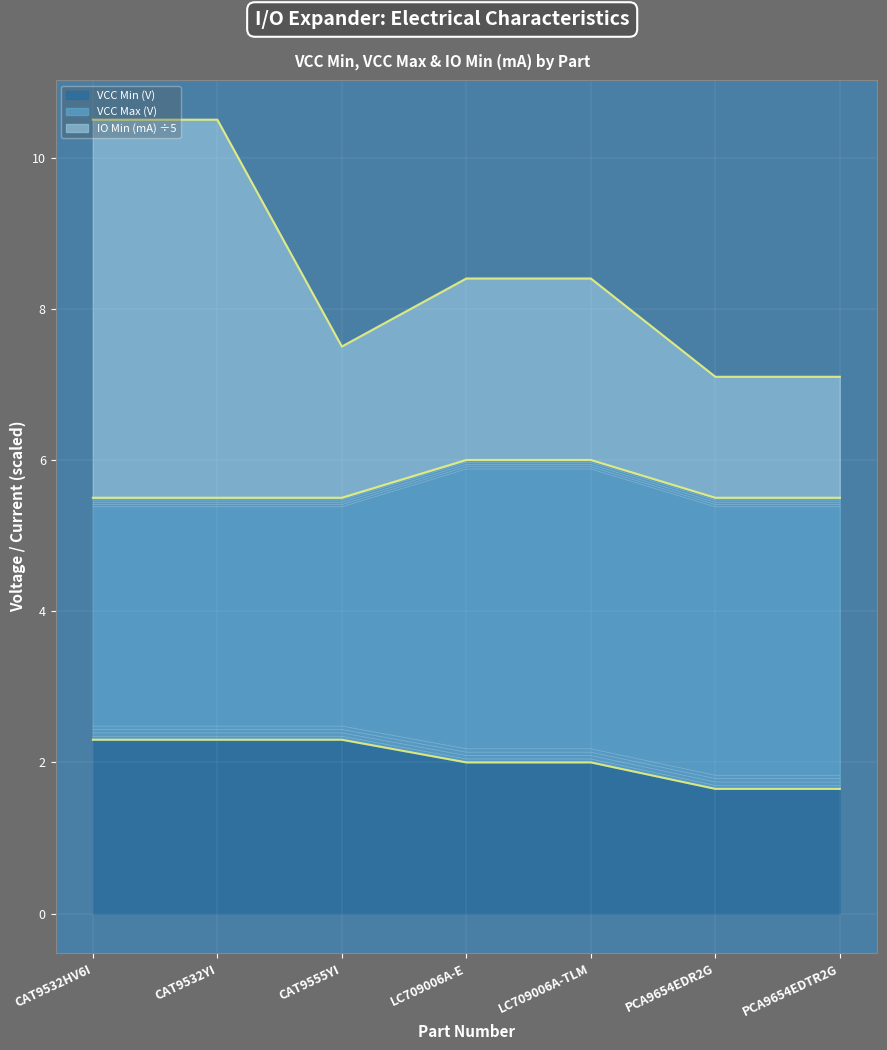

How many distinct data groups are displayed?

3